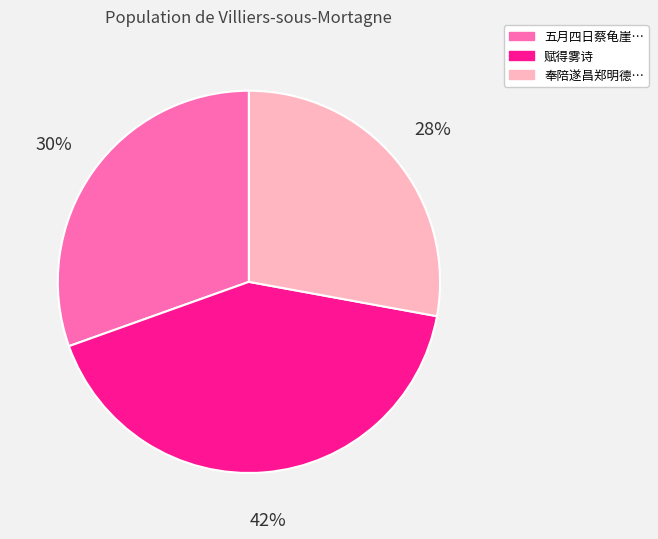

Count the number of slices in the pie.

3